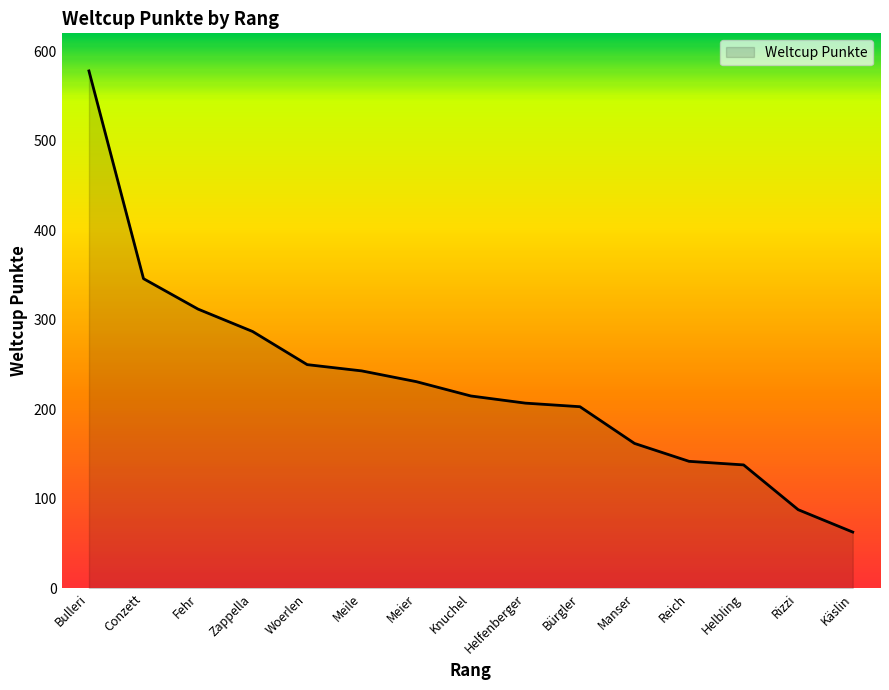

How many values are below 215?

7